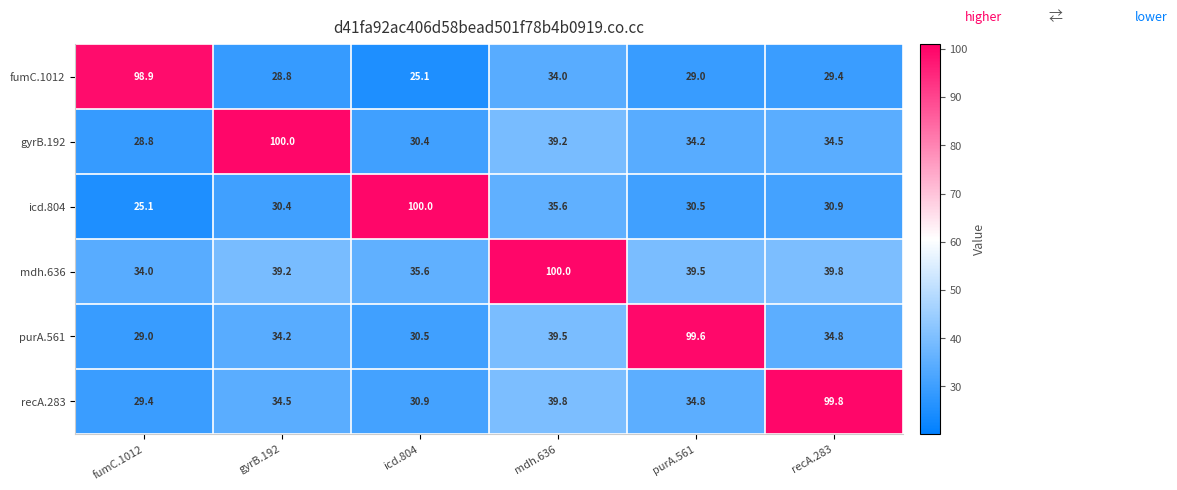

Count the number of data series in this chart.

6